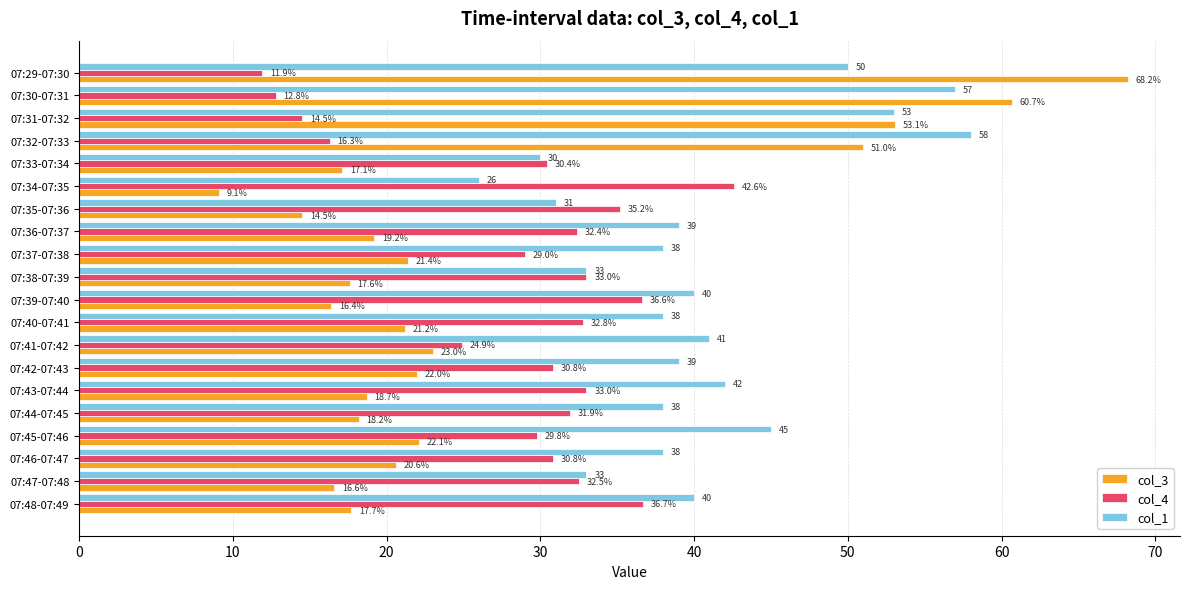

Which series has the widest spread of values?

col_3